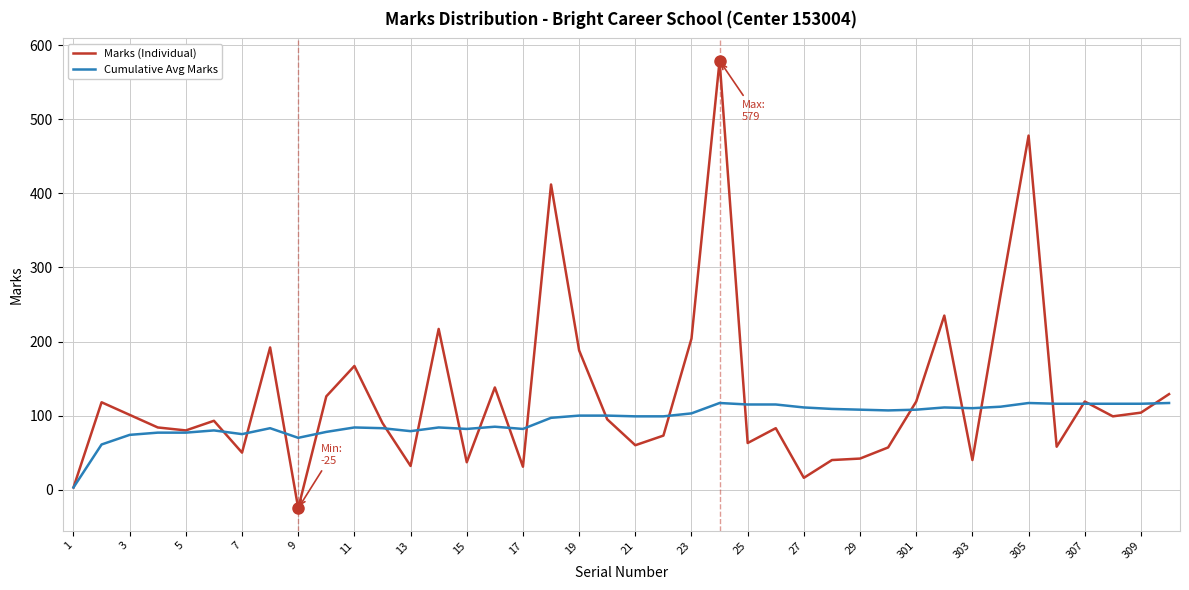

What is the greatest value displayed?

579